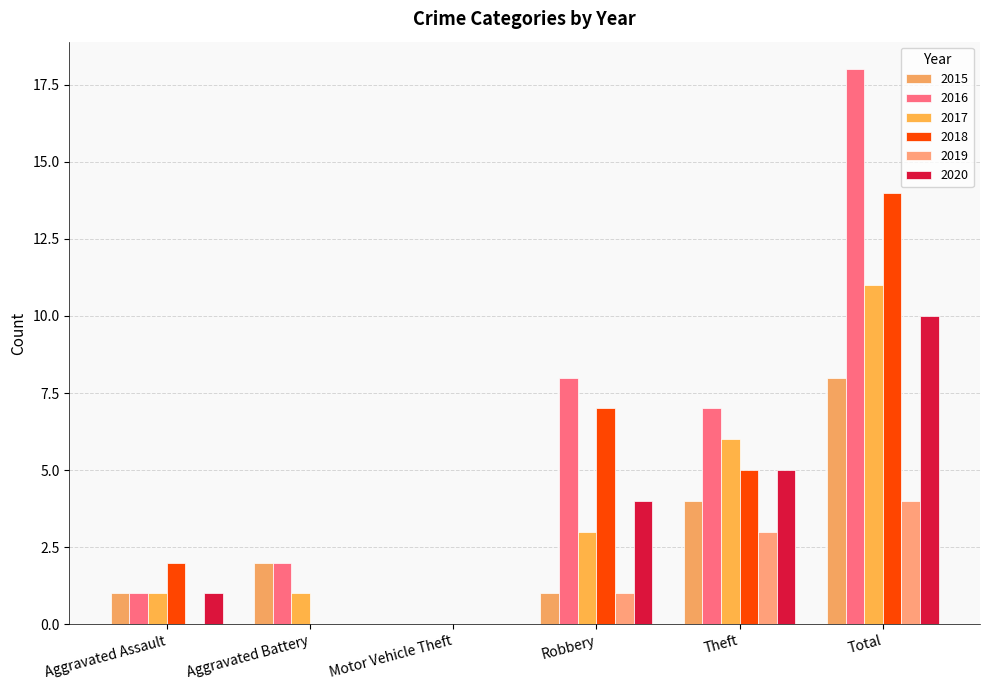

Which series has the largest total across all categories?

2016